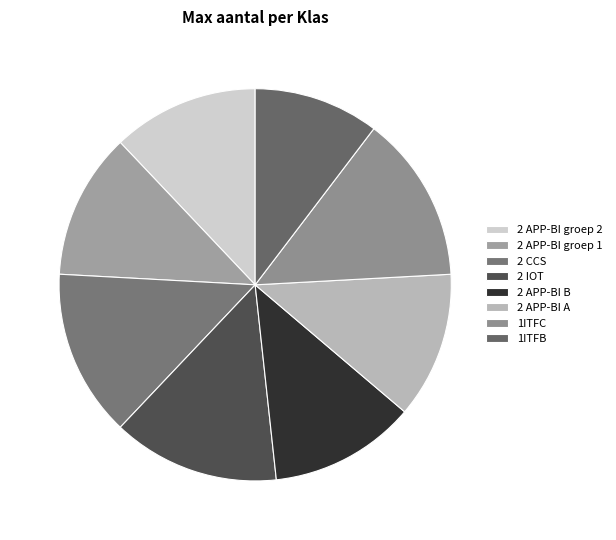

Which slice is the largest?

2 CCS